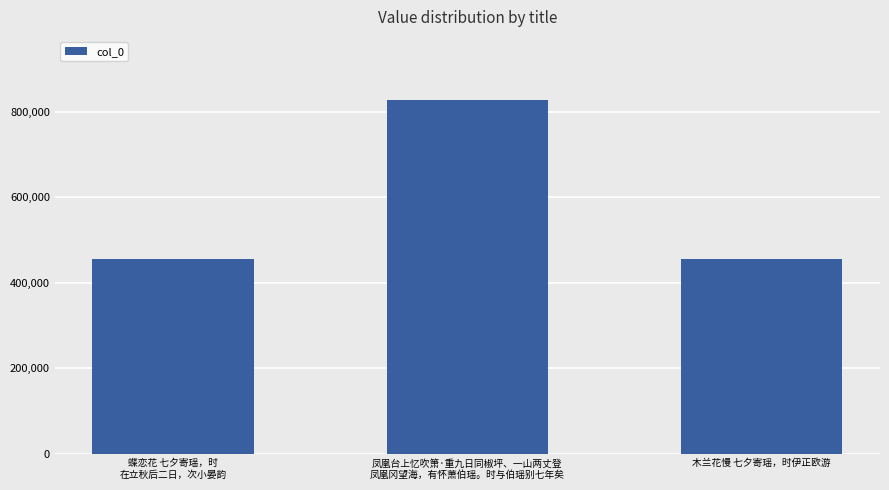

What is the value of the 2nd bar from the left?

826399